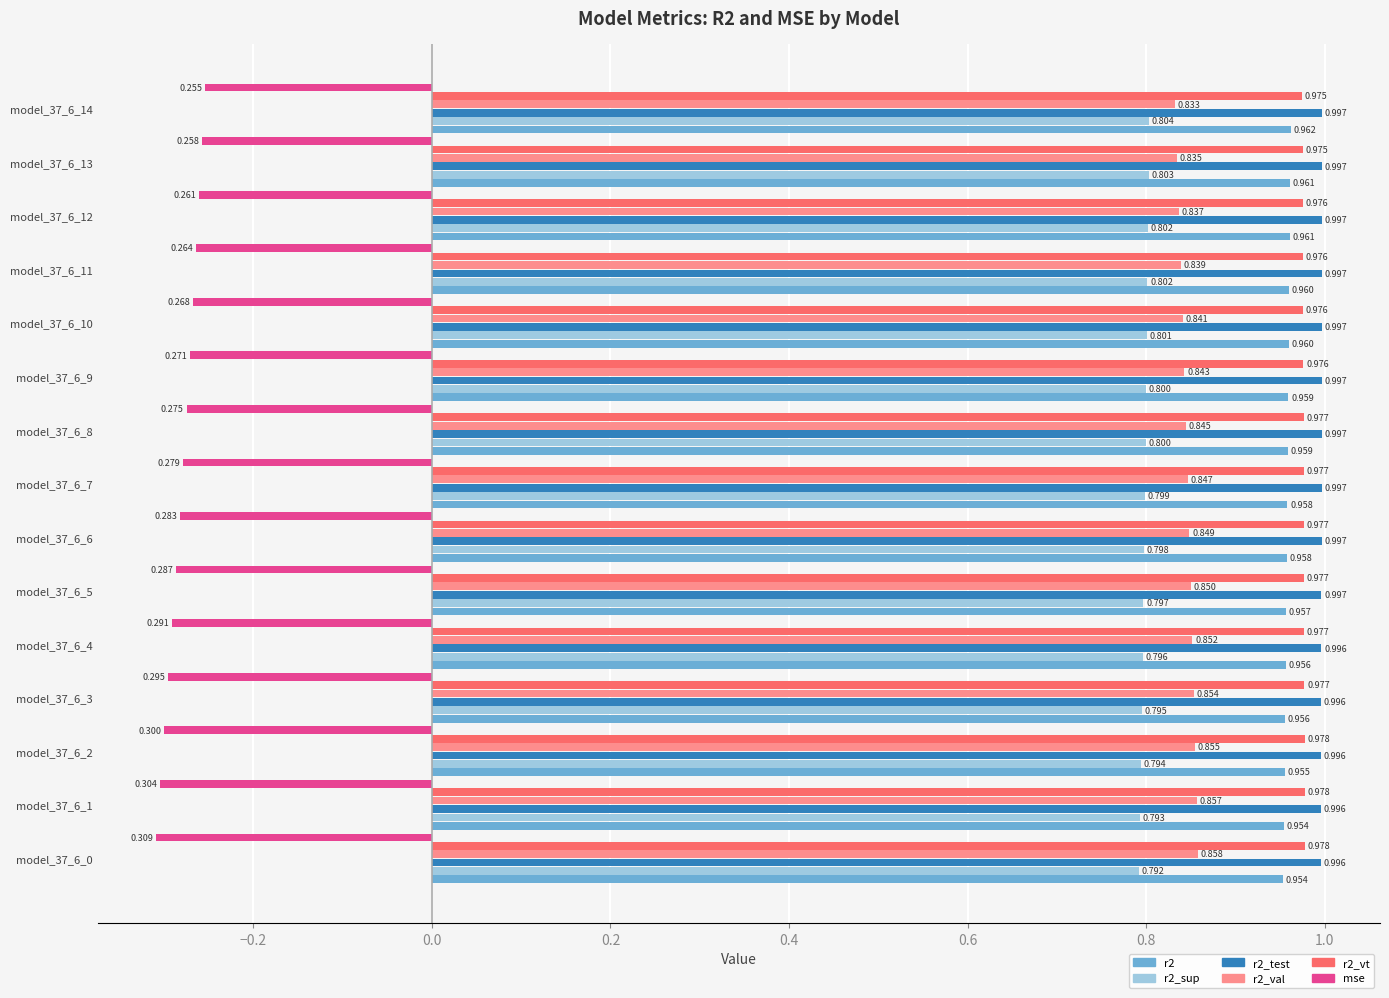

Which series has the largest range (max minus min)?

mse